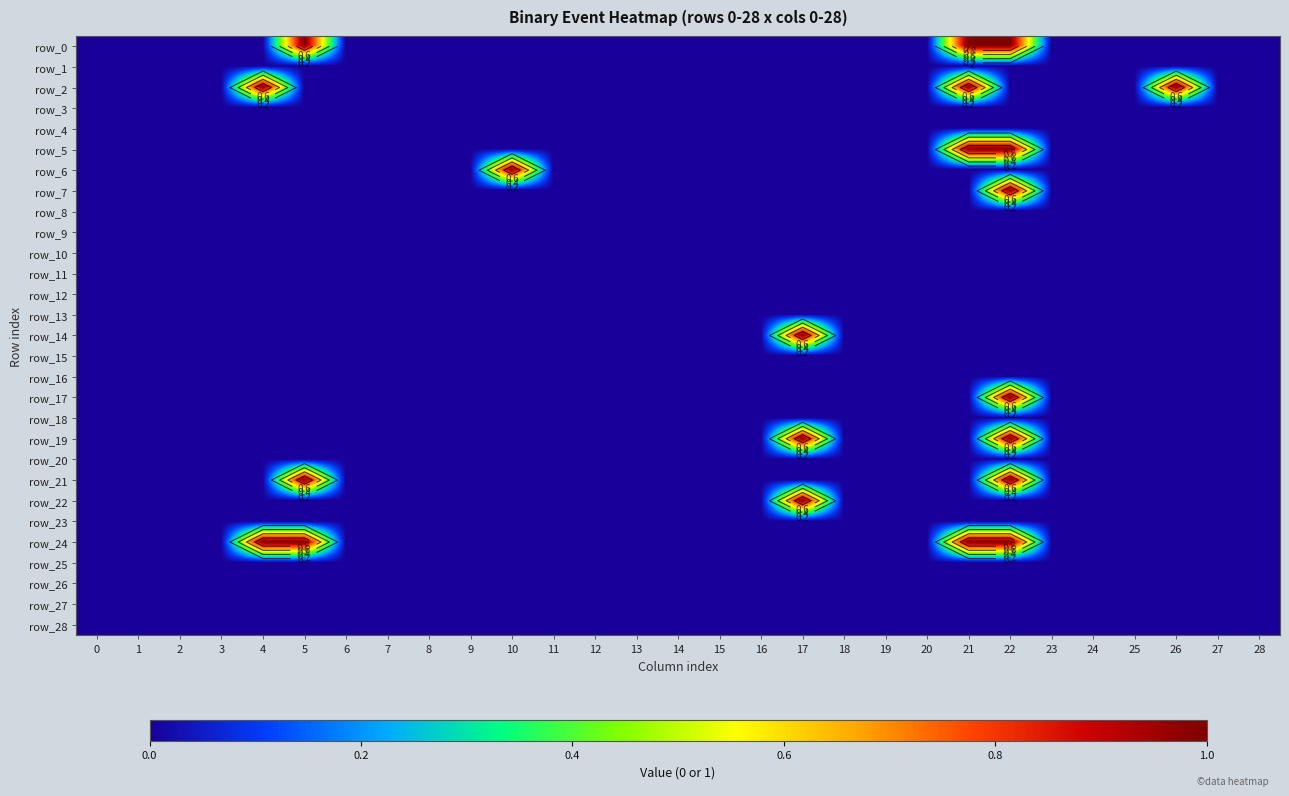

The row_3 series shows 0 at 23. True or false?

True